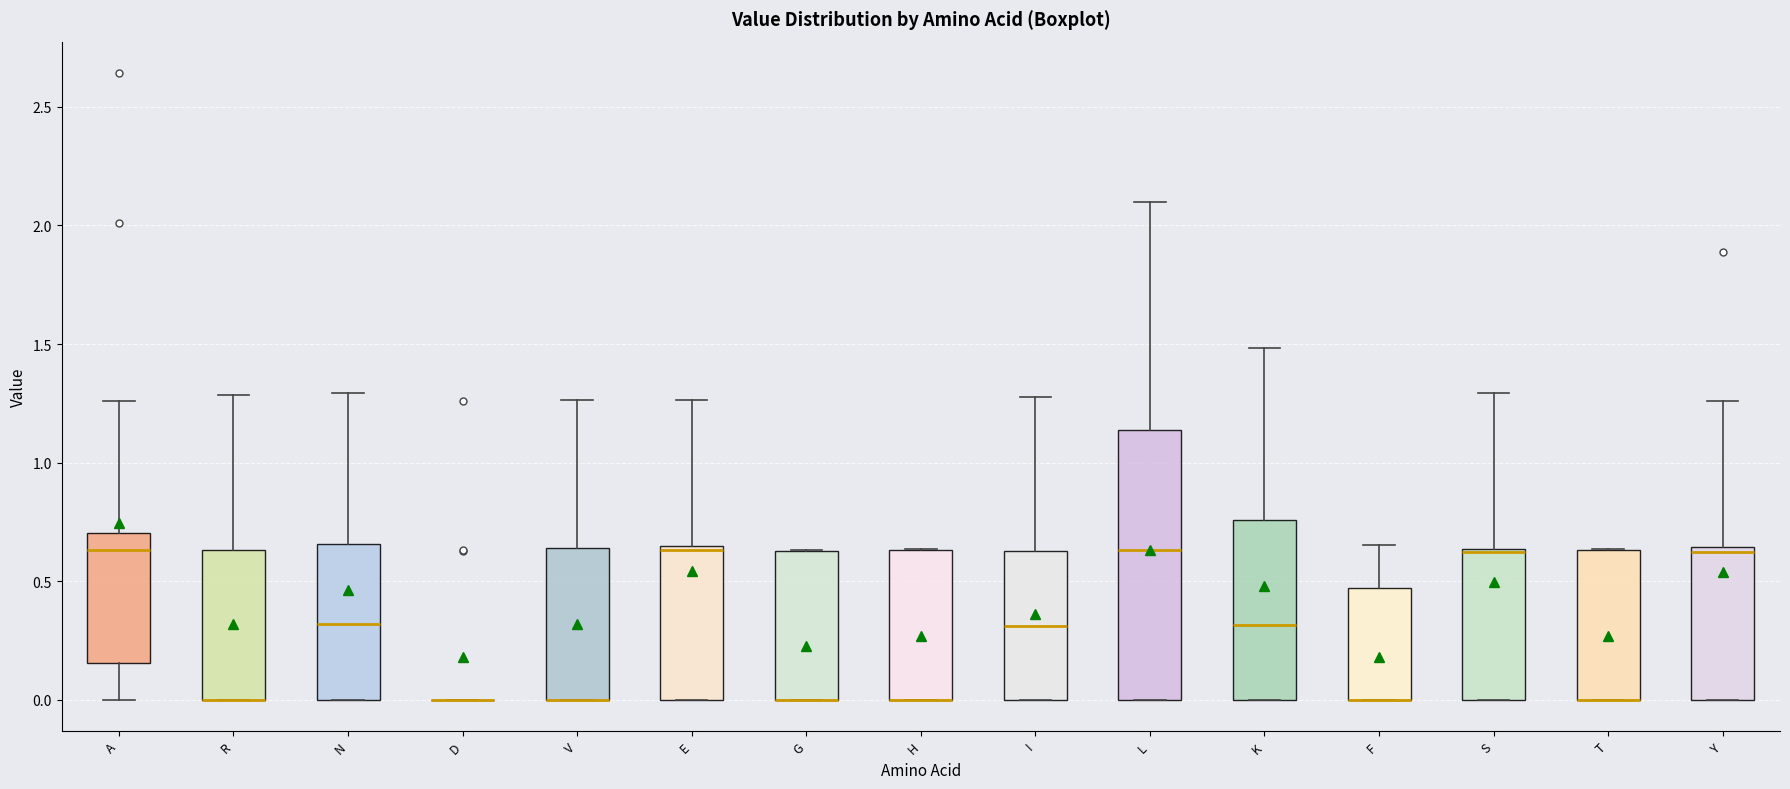

Comparing the boxes themselves (not the whiskers), which one is the tallest?

L